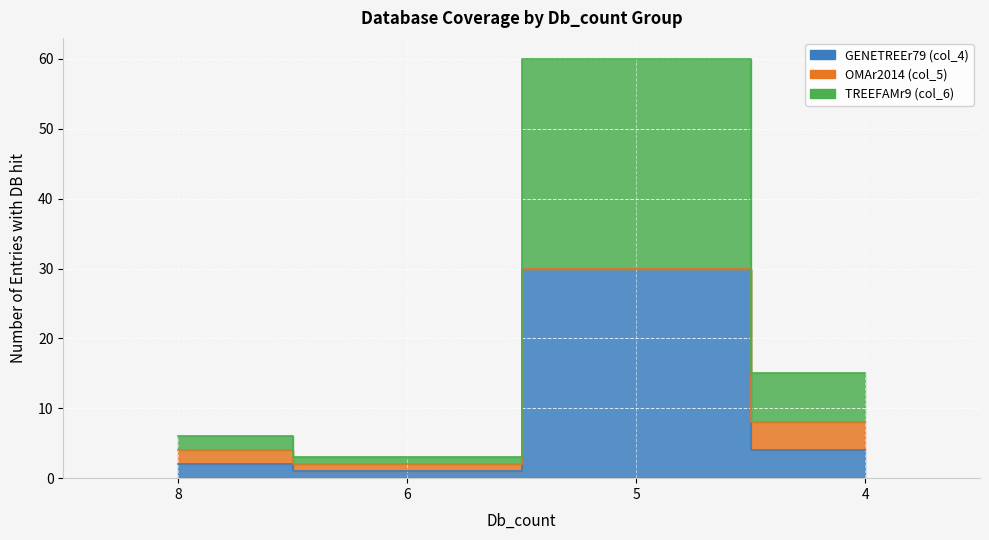

The OMAr2014 series shows 7 at Db_count=3. True or false?

False